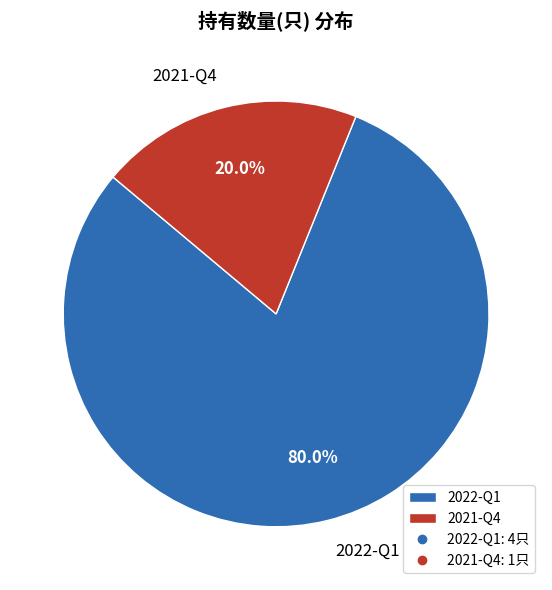

Does 2021-Q4 represent more than half of the total?

No